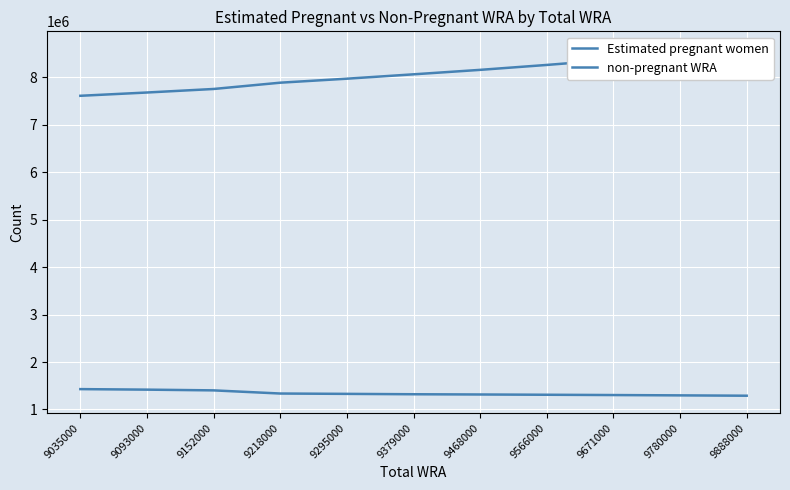

What is the difference between the second highest and second lowest values in the Estimated pregnant women series?

120641.6